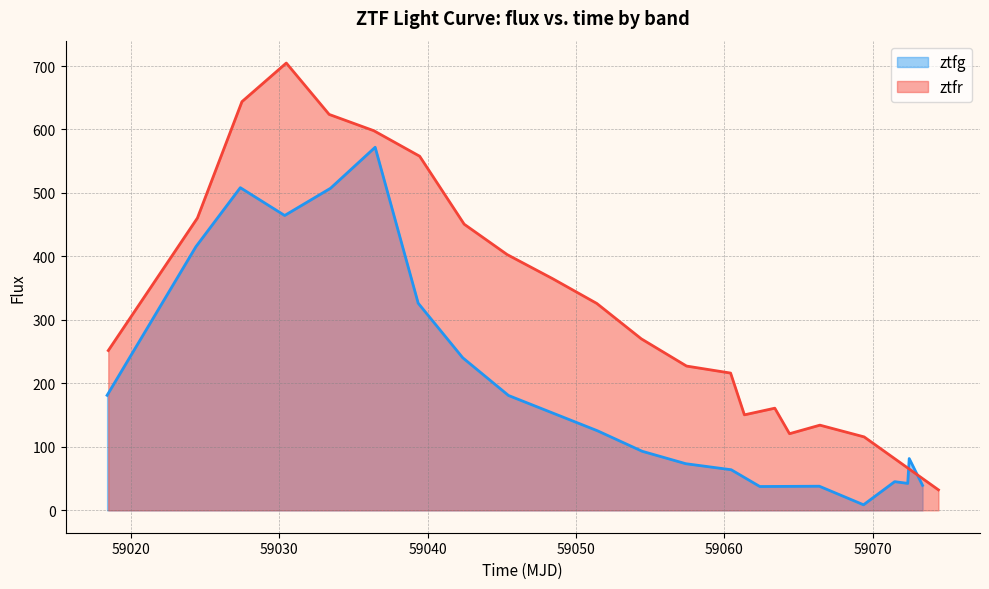

List the series in order of their peak value, lowest first.

ztfg, ztfr